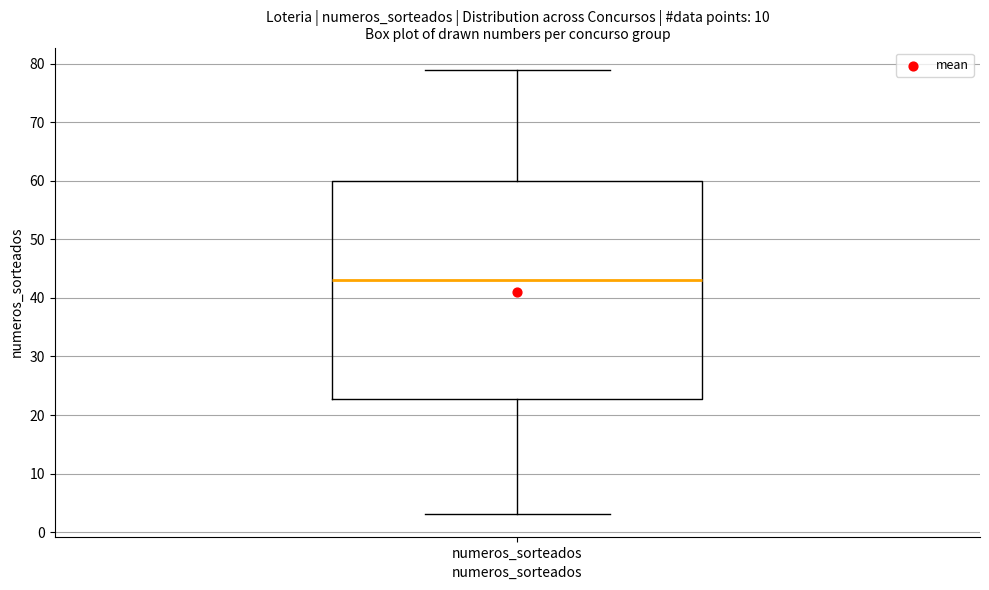

Where is the lower edge of the box for numeros_sorteados on the y-axis? The values are not printed on the chart, so give them approximately, as read against the axis.

23